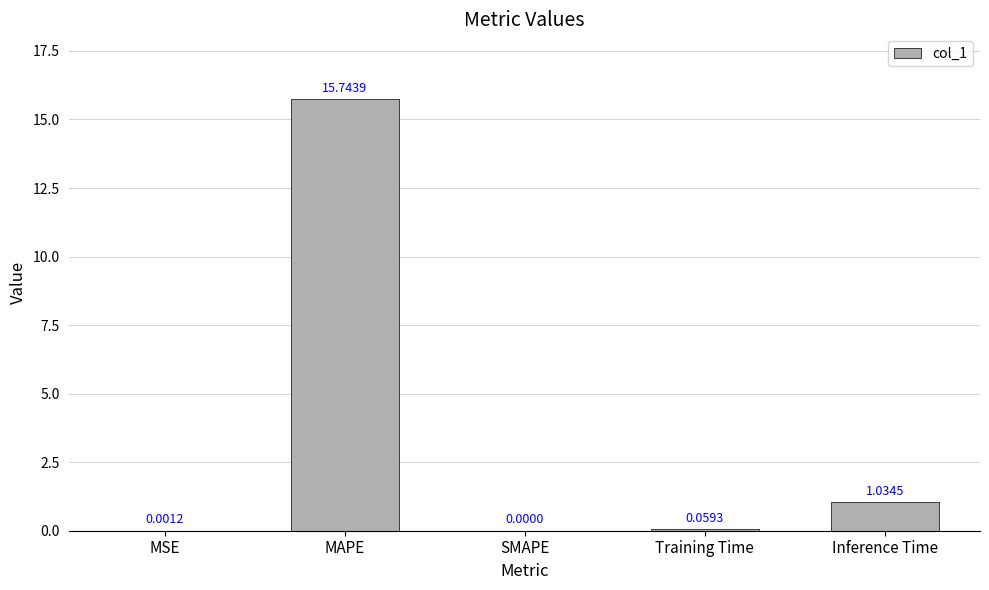

How many data points does each series have?

5